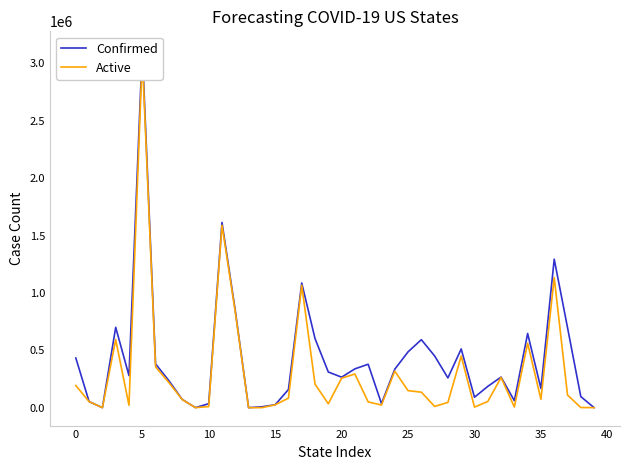

True or false: Active and Confirmed intersect in this chart.

False